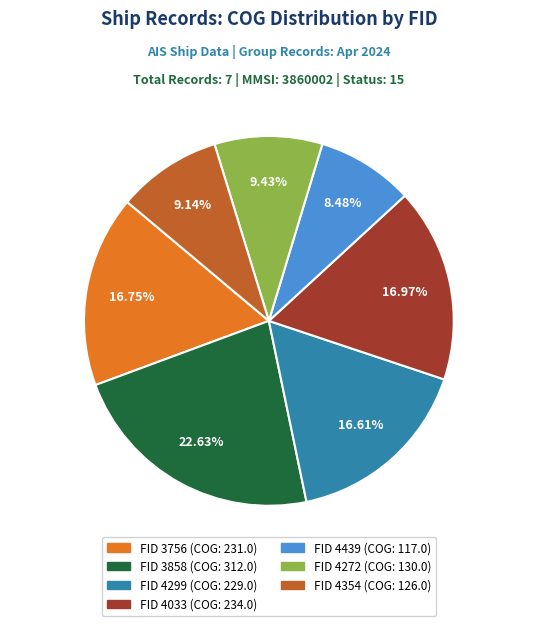

Does any single category account for the majority?

No